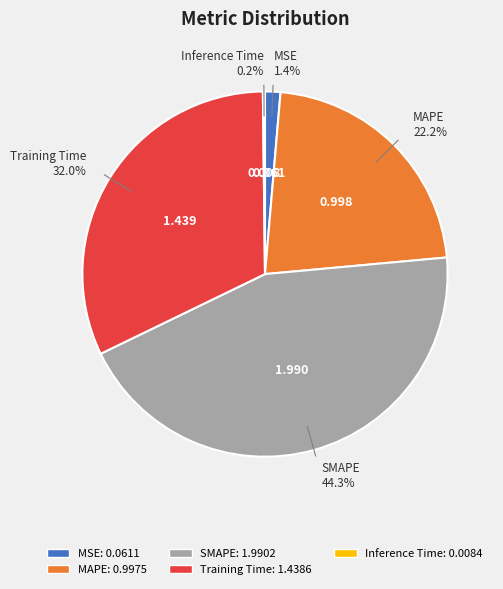

Is there any slice that represents more than half of the pie?

No